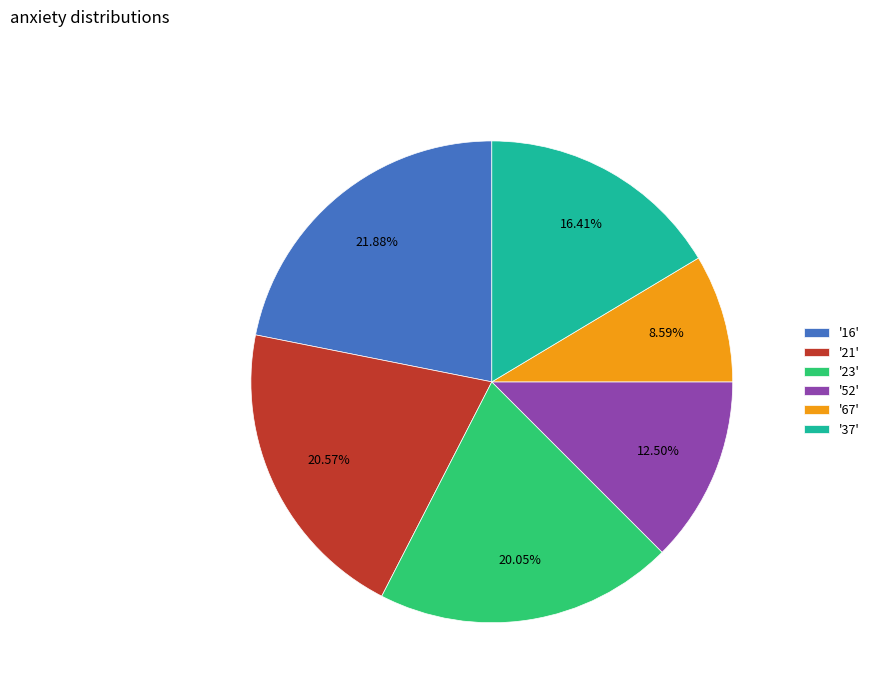

Does '16' represent more than half of the total?

No